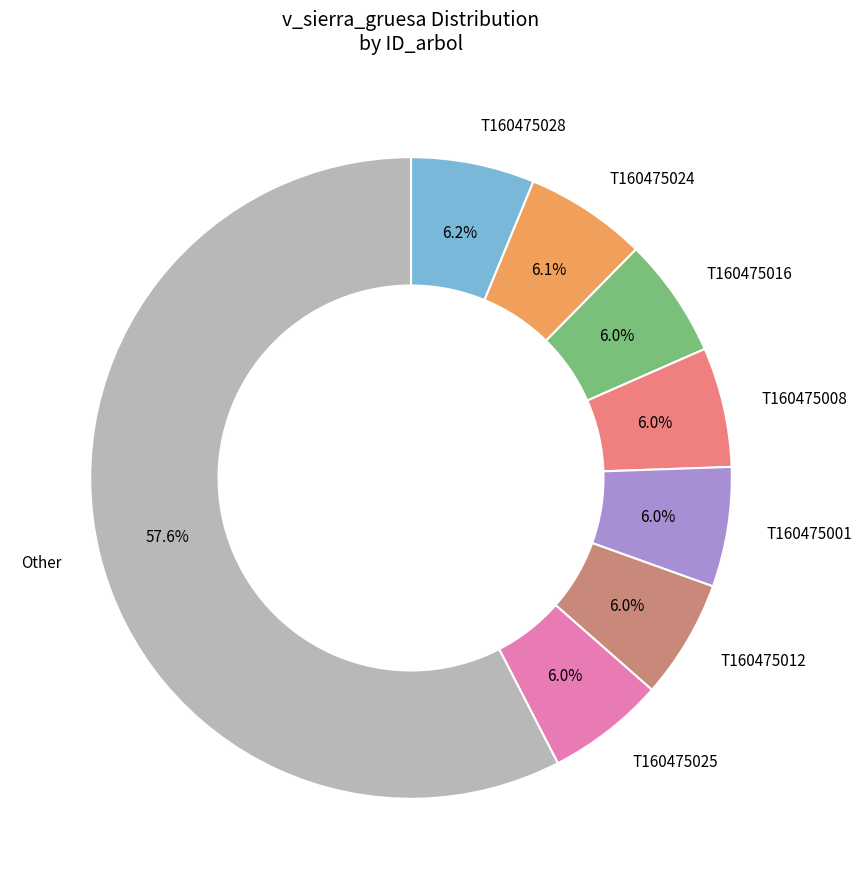

To the nearest percent, what is the average slice percentage?

12%